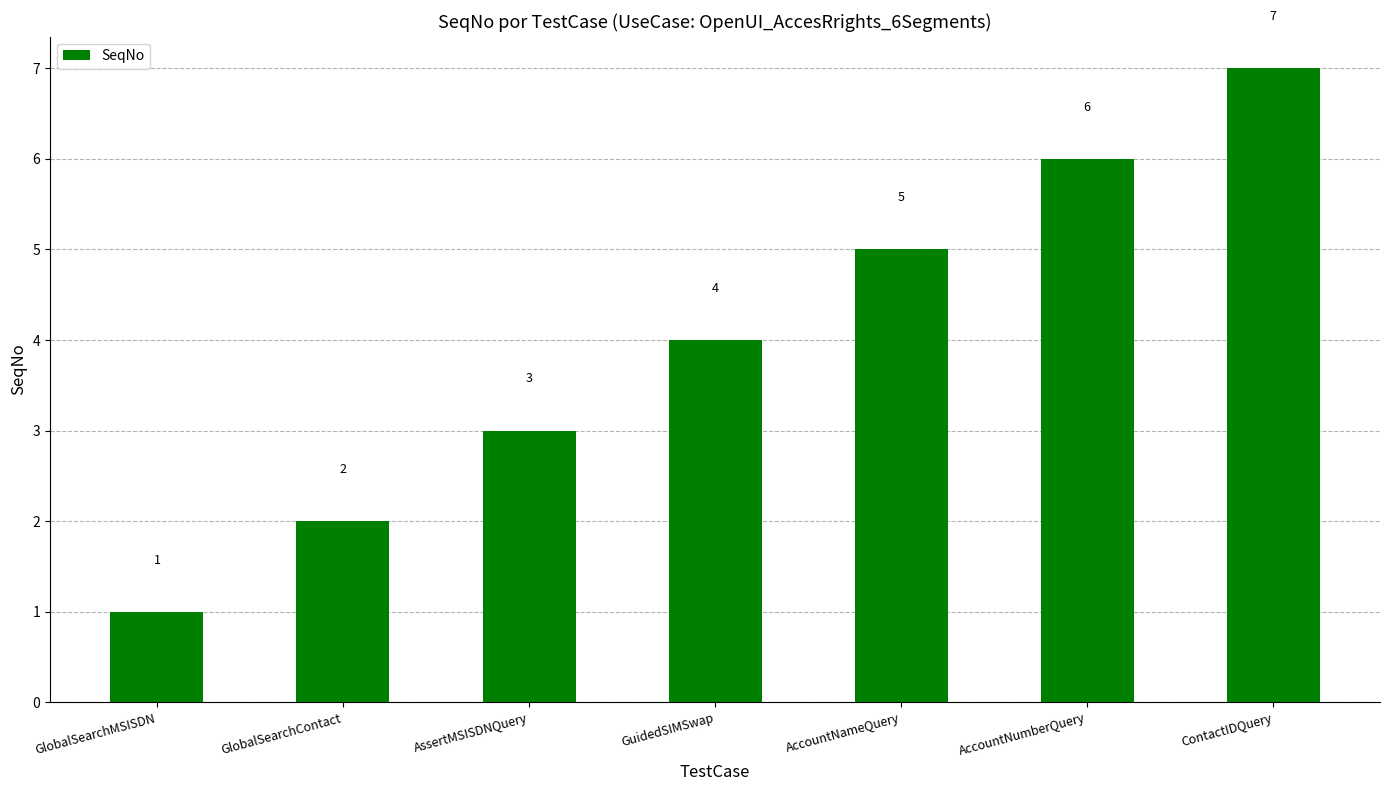

Rank the categories by value from lowest to highest.

GlobalSearchMSISDN, GlobalSearchContact, AssertMSISDNQuery, GuidedSIMSwap, AccountNameQuery, AccountNumberQuery, ContactIDQuery